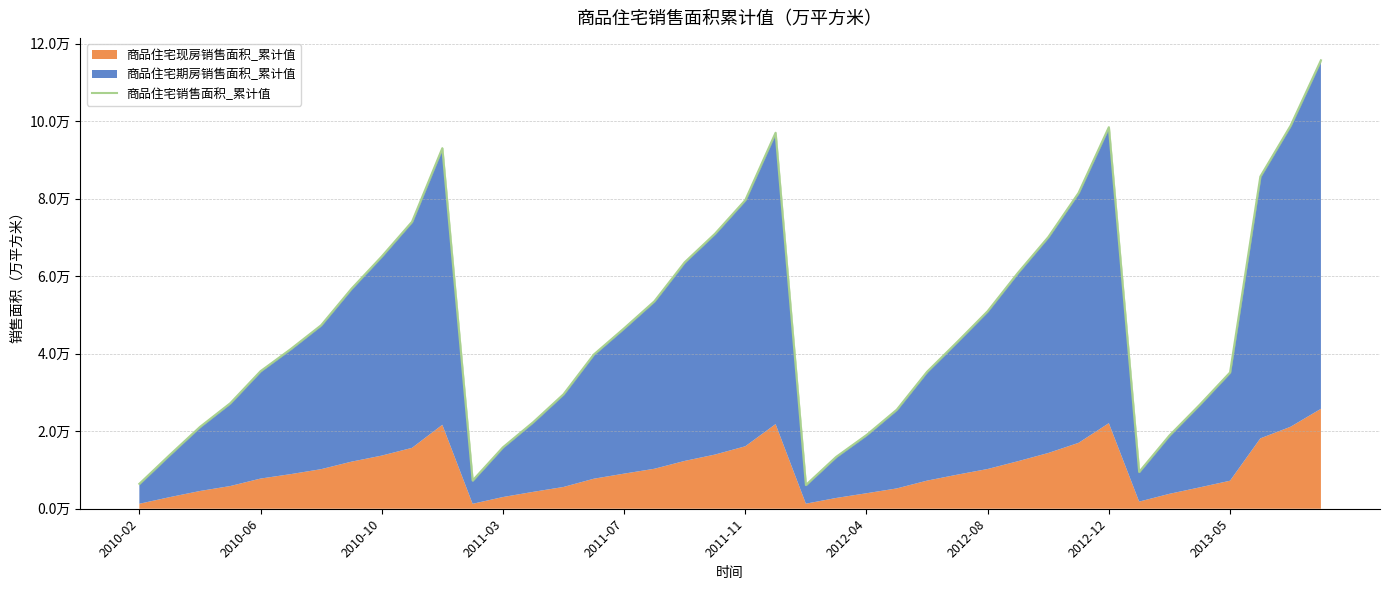

Is it true that the value at 18 is 63603.6?

True